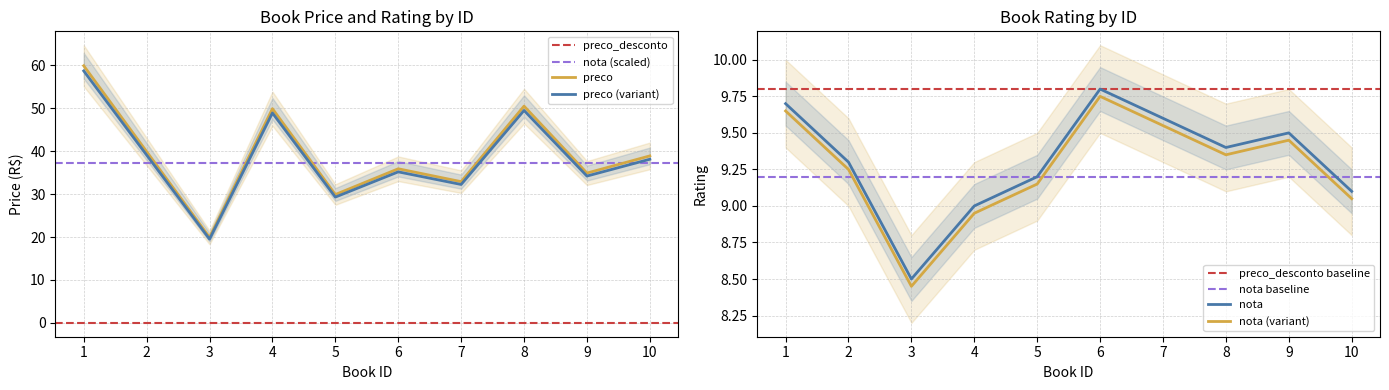

Where is the first local maximum for preco?

4